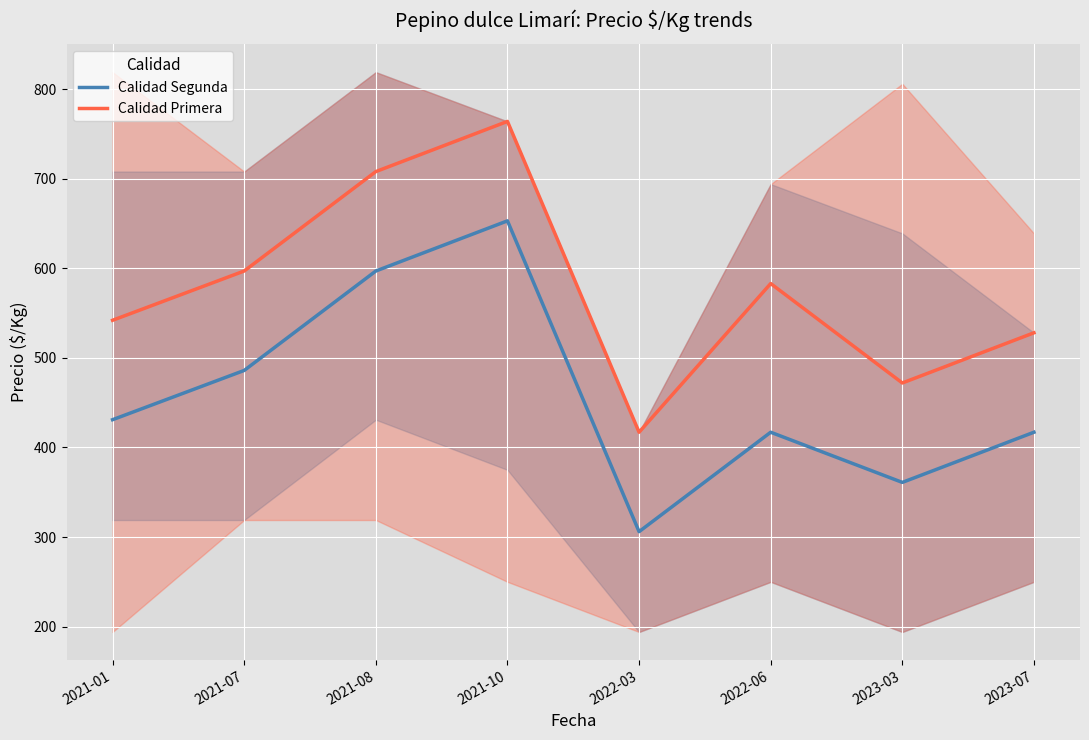

Between 2021-07 and 2021-10, which is larger?

2021-10